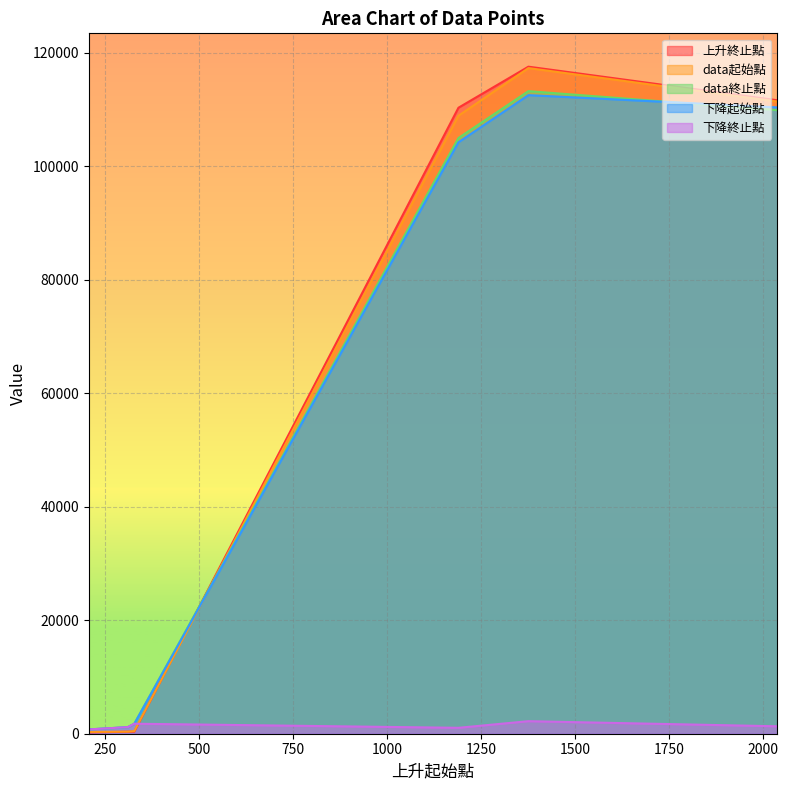

What is the sum of all 下降起始點 values?

330749